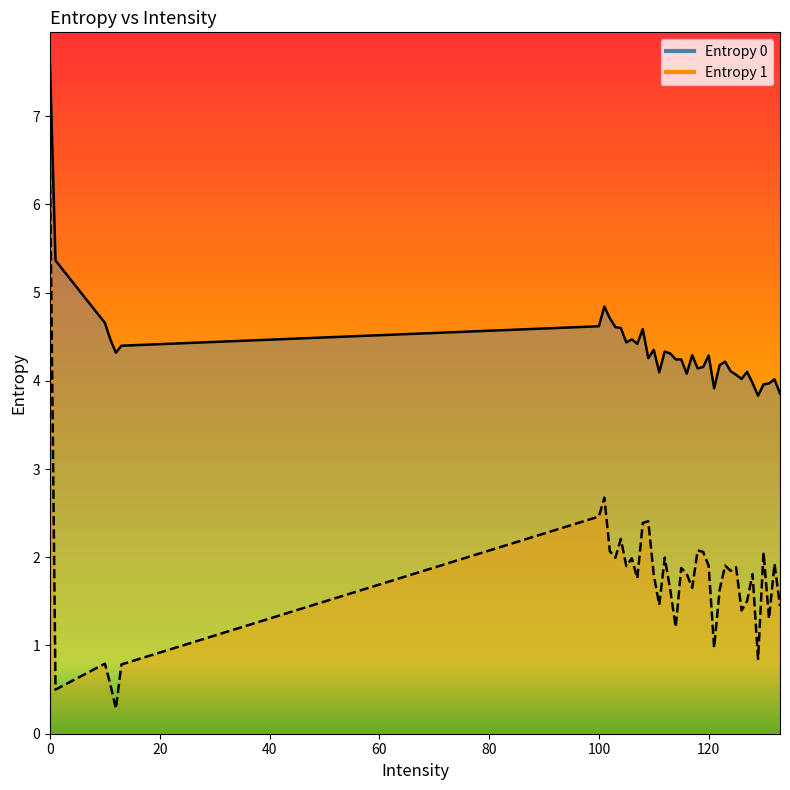

In Entropy 0, how many points are lower than both neighbors (excluding endpoints)?

10